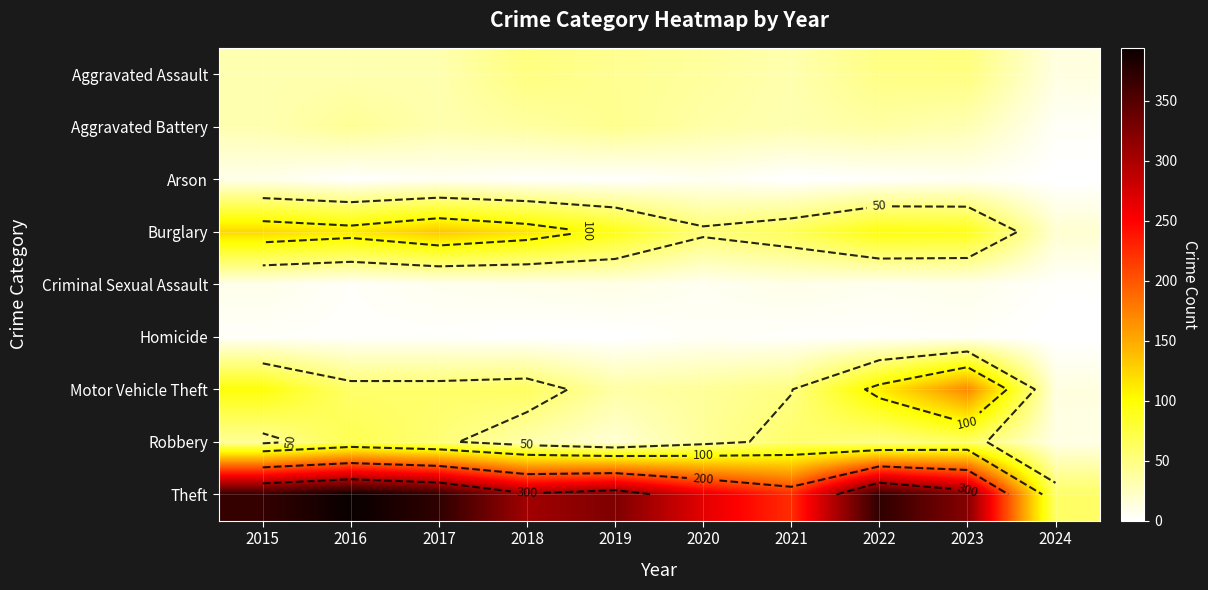

At which label does Homicide first exceed 2?

2015